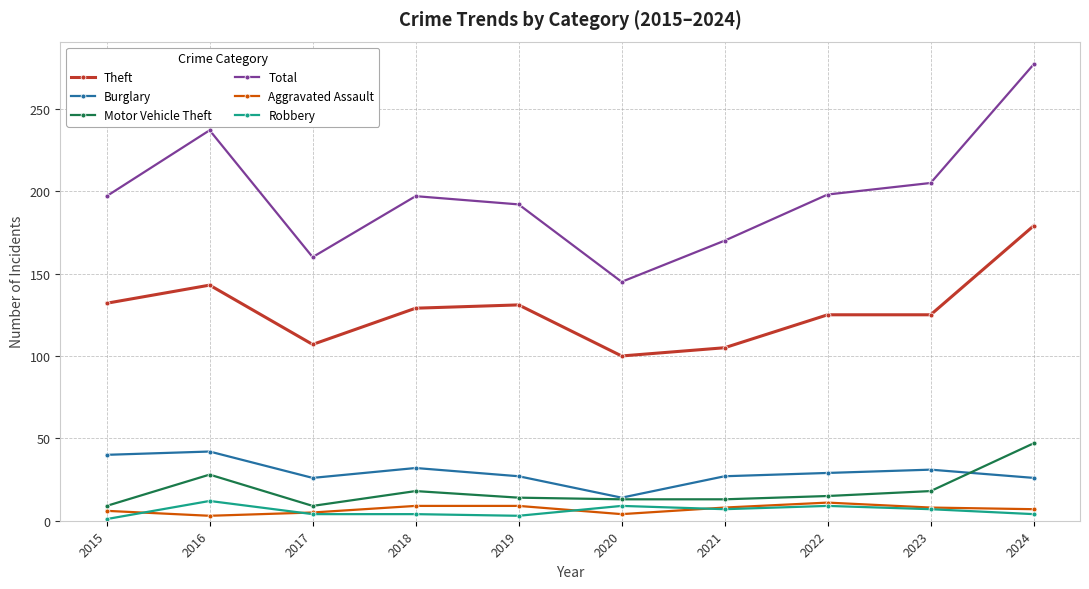

True or false: Total has a value of 160 at 2017.

True